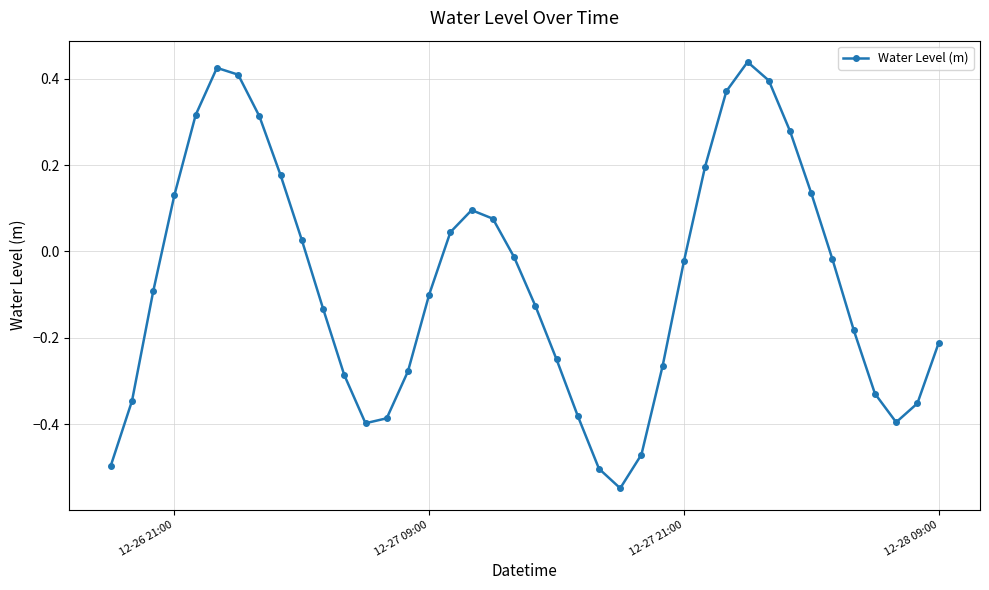

What is the difference between the second highest and minimum values?

1.0